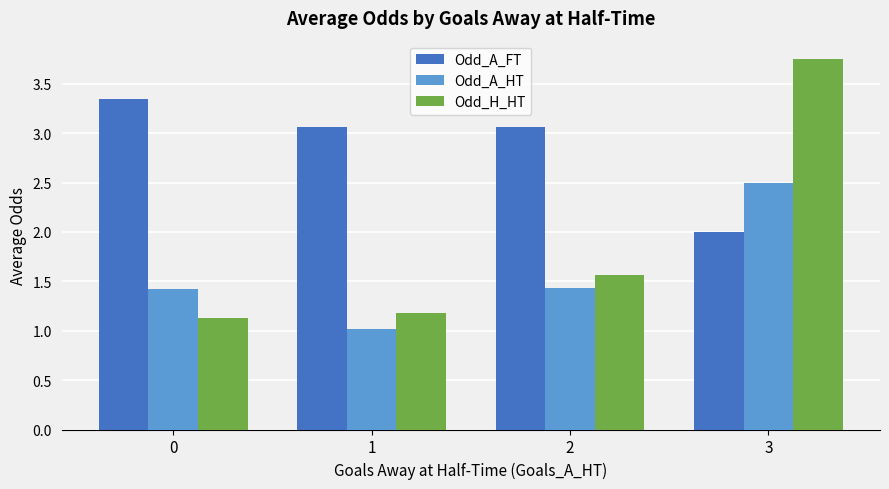

How many groups of bars are there?

4